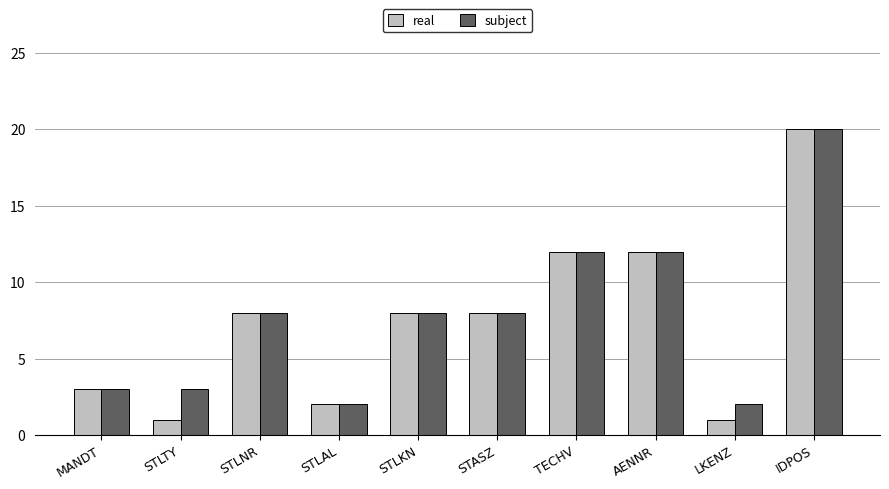

How many groups of bars are there?

10